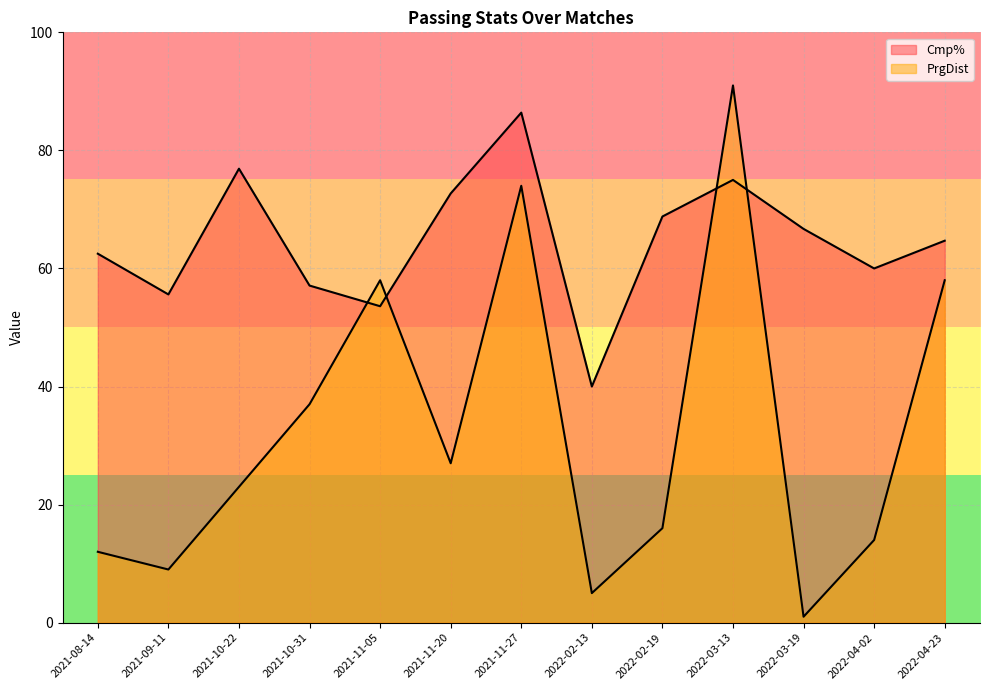

At which label does Cmp% reach its peak?

2021-11-27